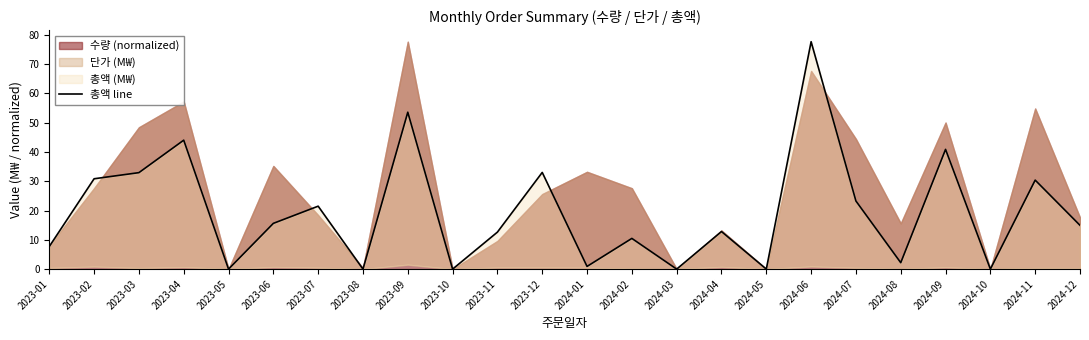

The value at 2024-05 is 48.9. True or false?

False